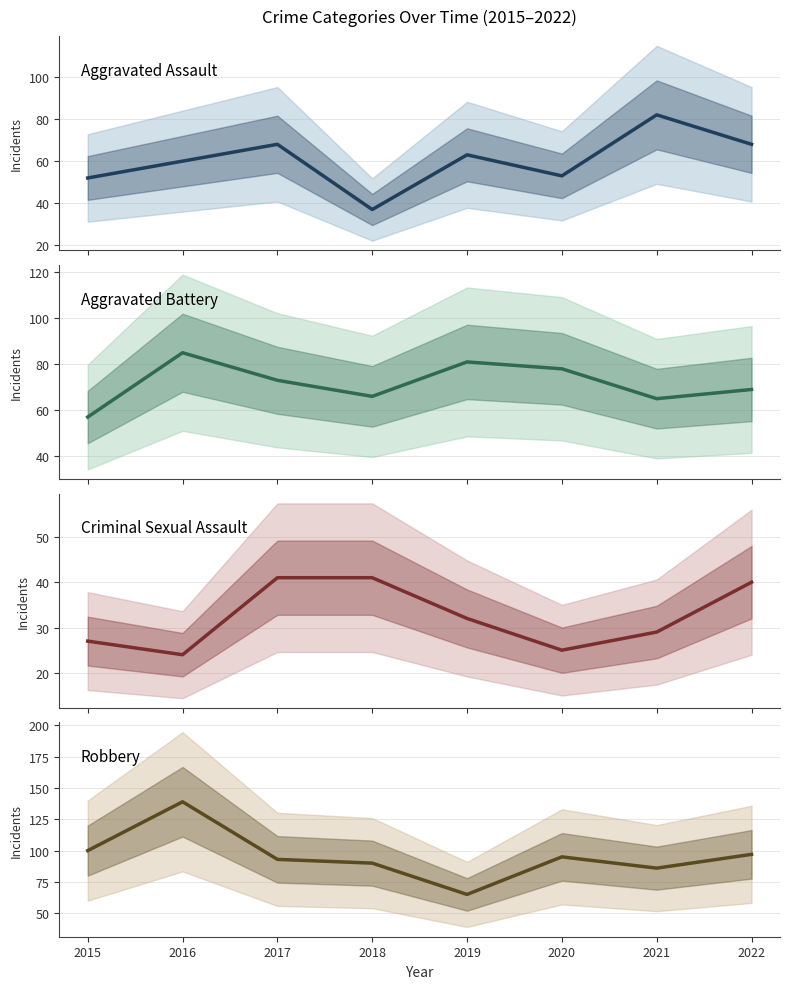

List the labels in order of Aggravated Battery value, smallest first.

2015, 2021, 2018, 2022, 2017, 2020, 2019, 2016